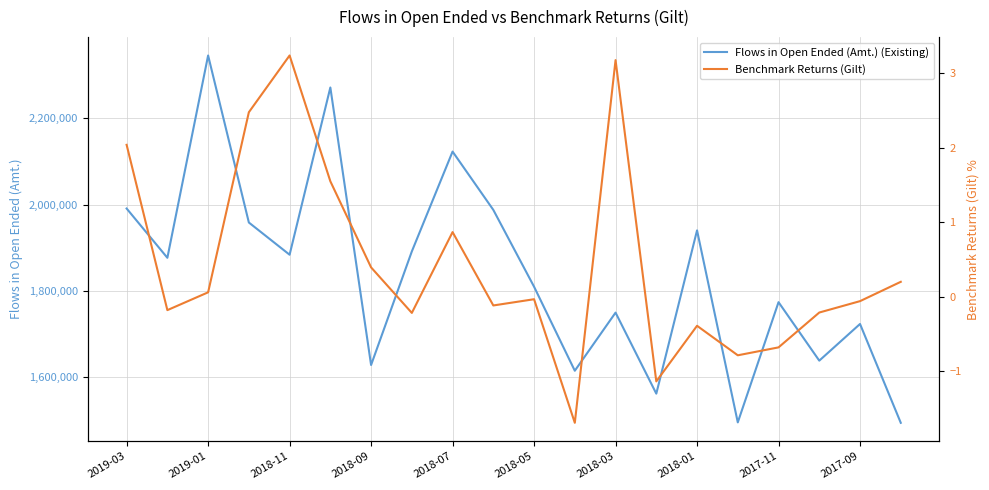

Which series has the largest total across all categories?

Flows in Open Ended (Amt.) (Existing)